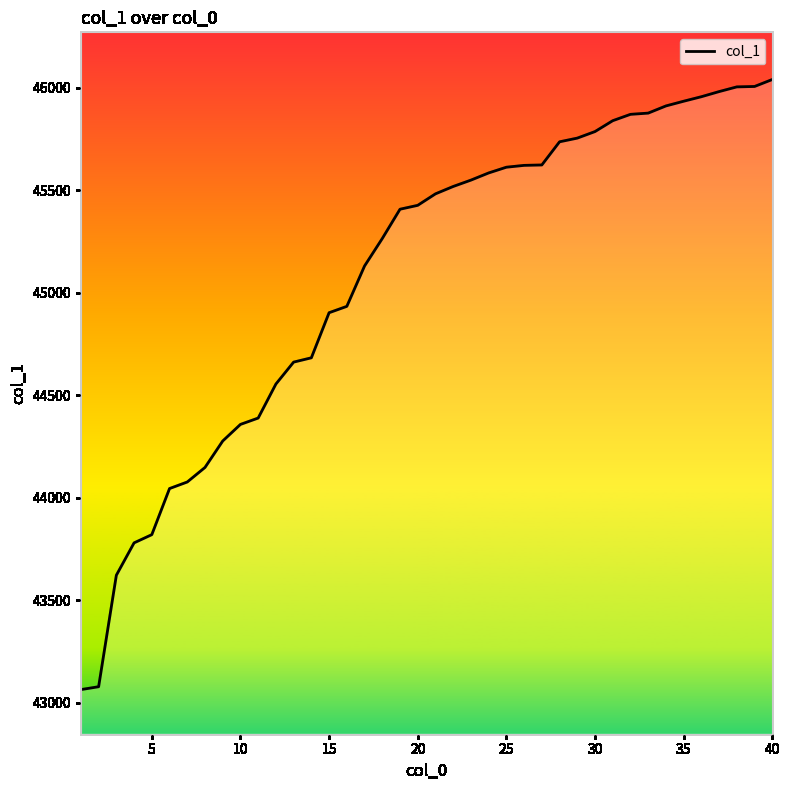

How many lines are shown in the chart?

1